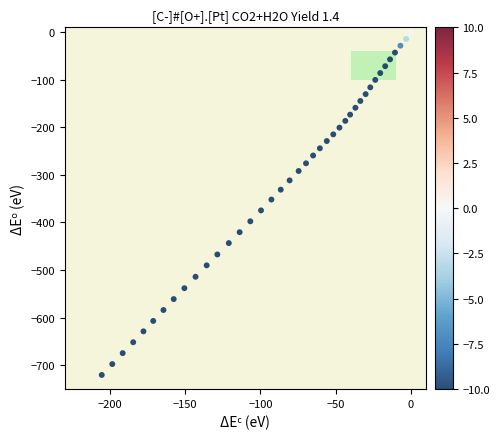

What is the range of X values (max minus min)?

205.4